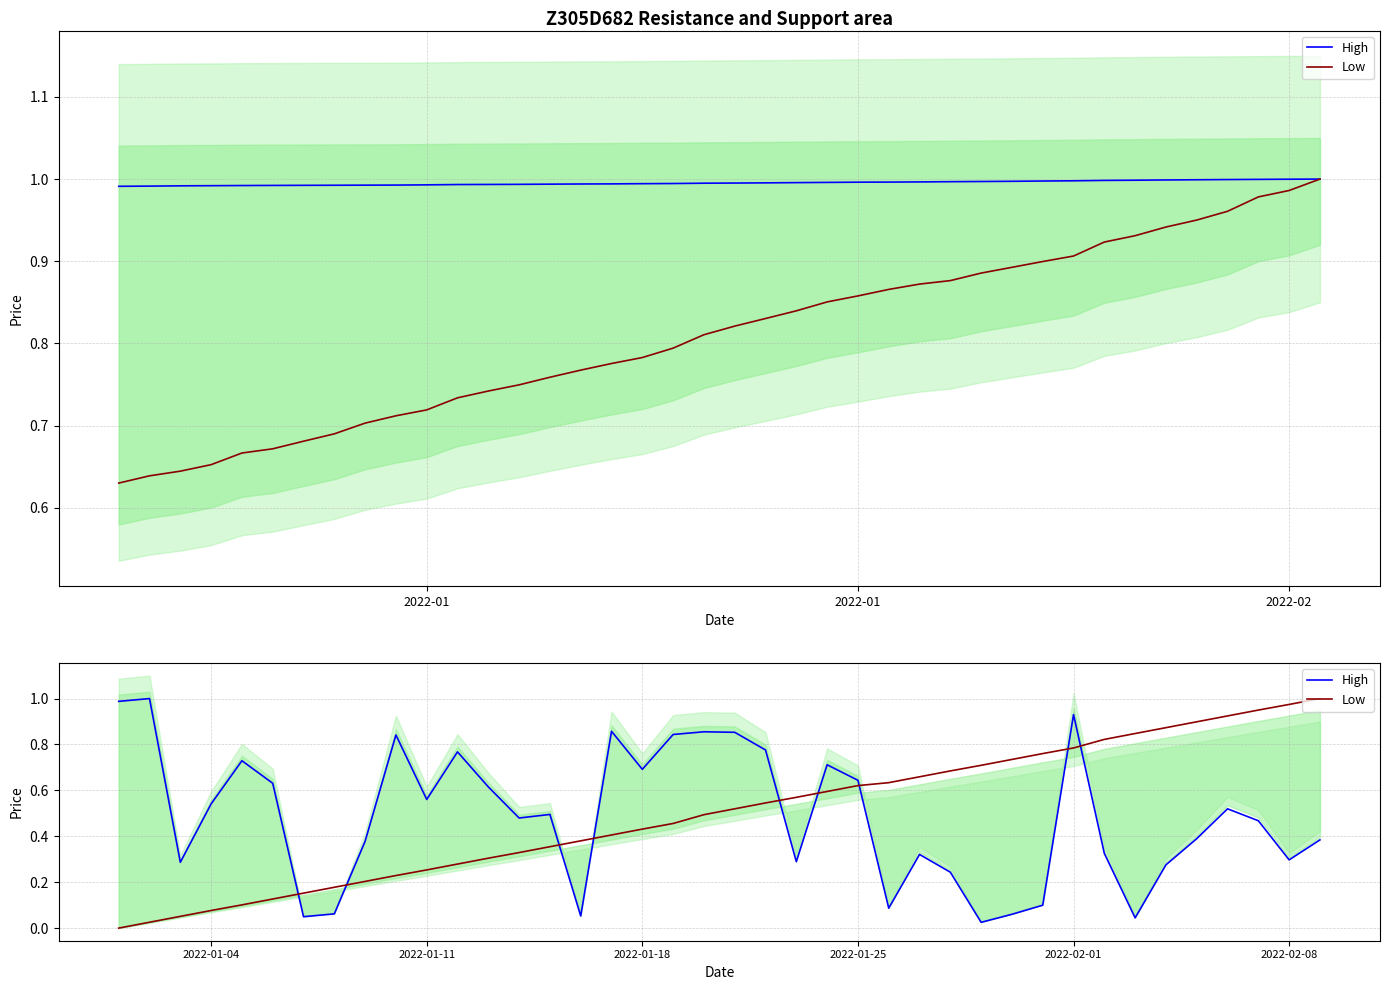

Is the value of High at 26 greater than the value of Low at 31?

No